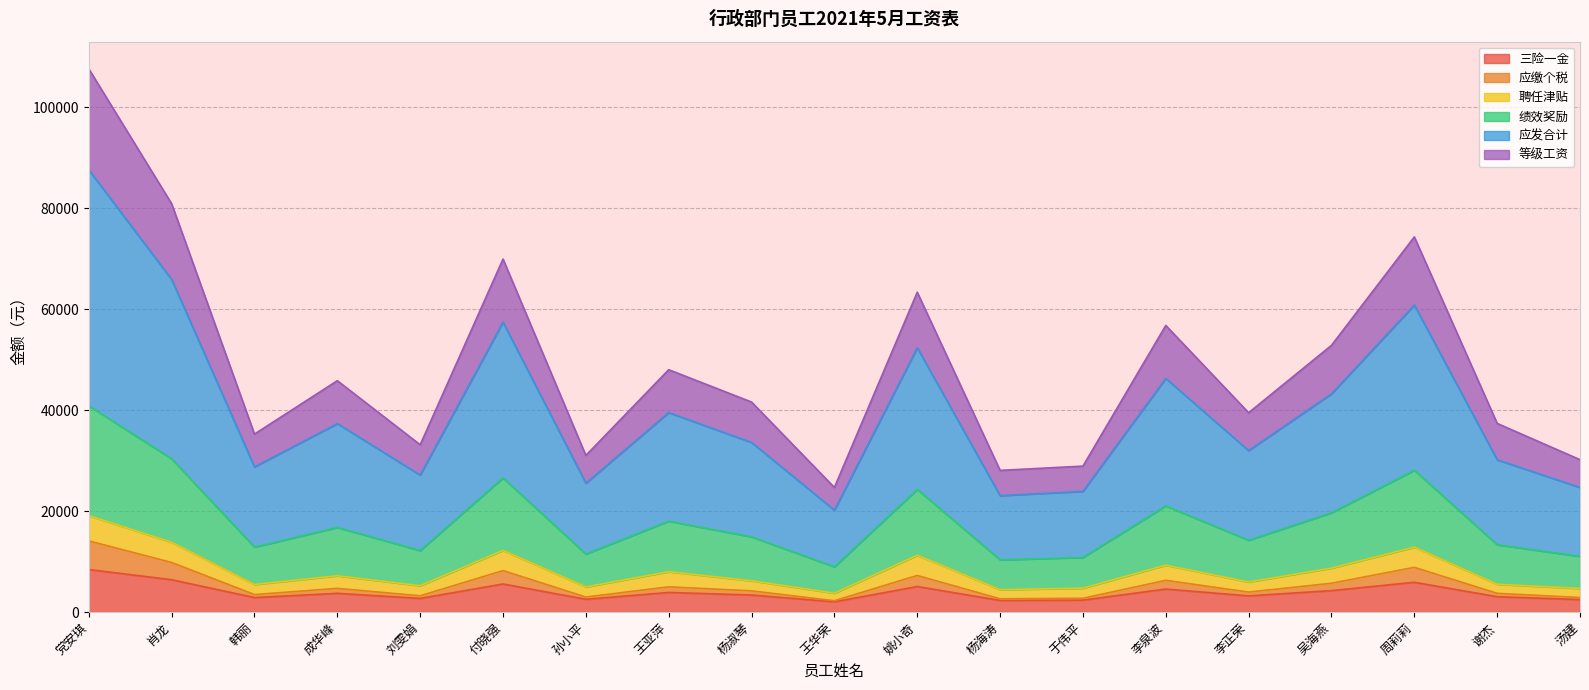

What is the average value of the 应发合计 series?

39958.7